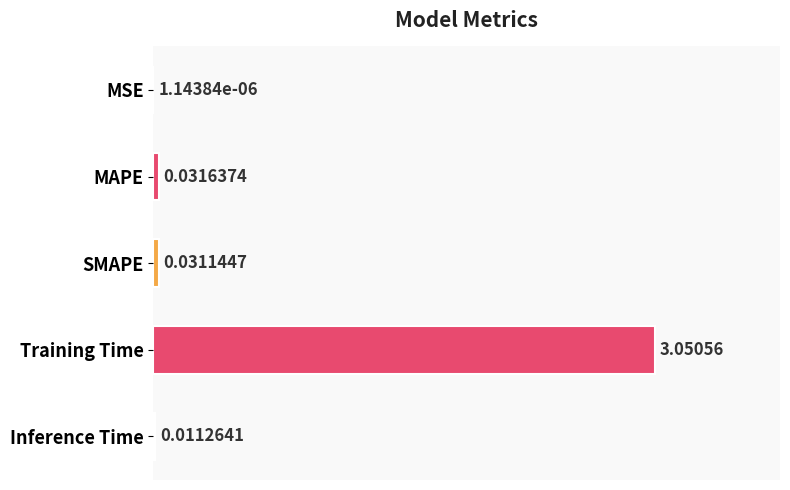

Where is the data nearest to the value 1?

MAPE